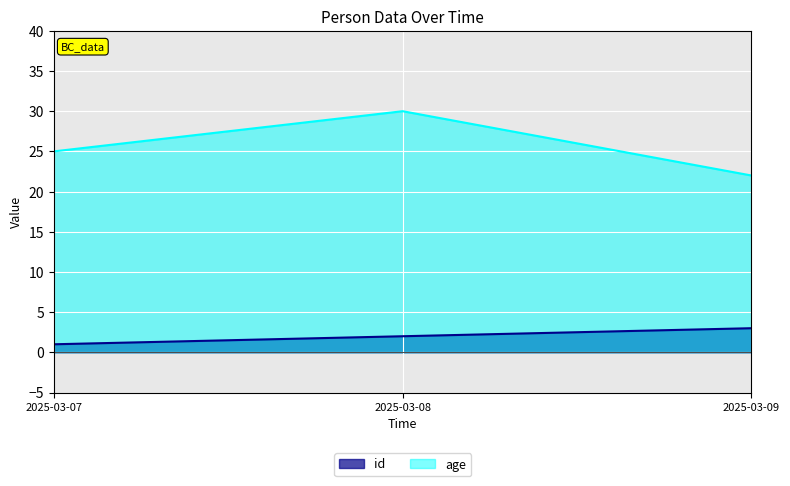

At which label does age first exceed 25?

2025-03-08